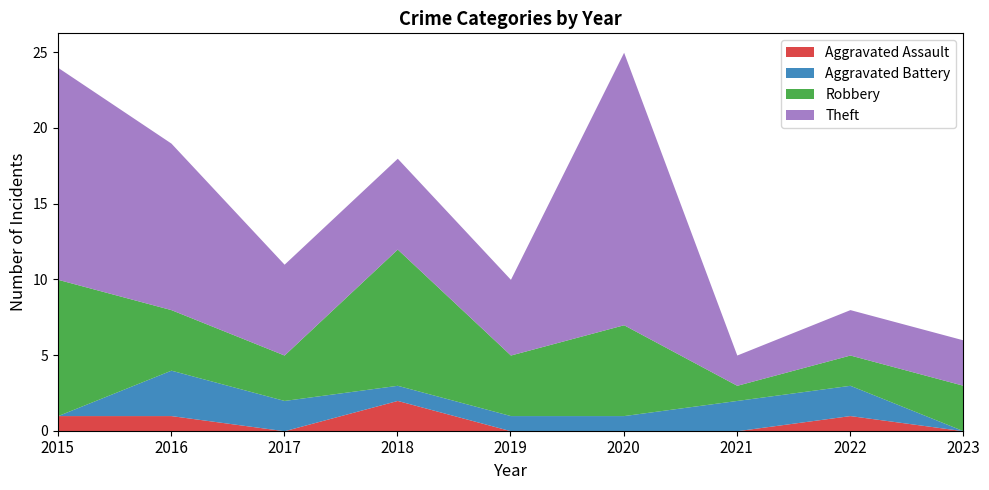

Between 2016 and 2019, which series saw the biggest shift?

Theft